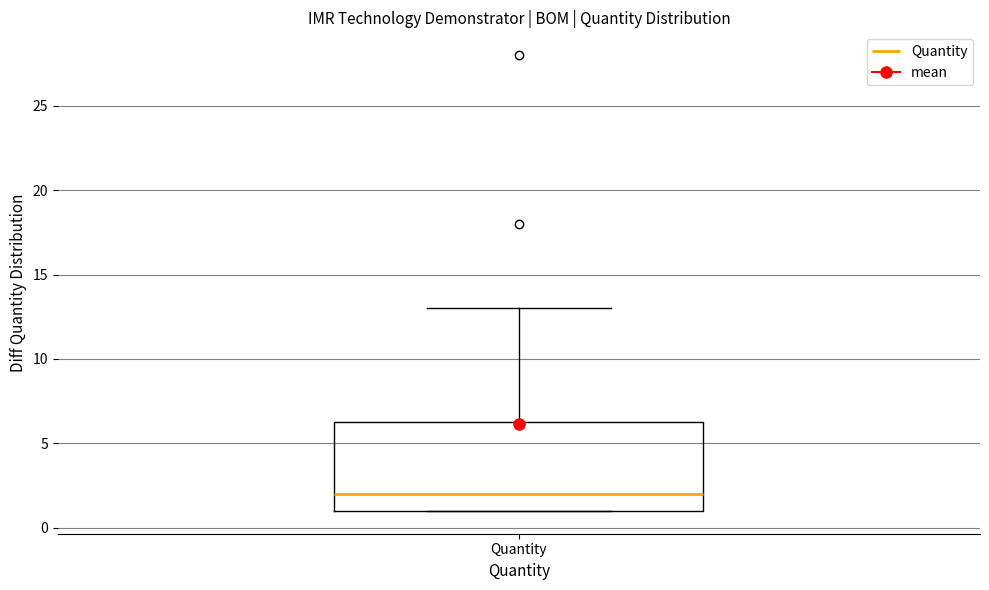

Read this box plot against the y-axis: the position of the median line, the range covered by the box, and the ends of both whiskers. The values are not printed on the chart, so give them approximately, as read against the axis.

median 2.0, box 1.0 to 6.5, whiskers 1.0 to 13.0